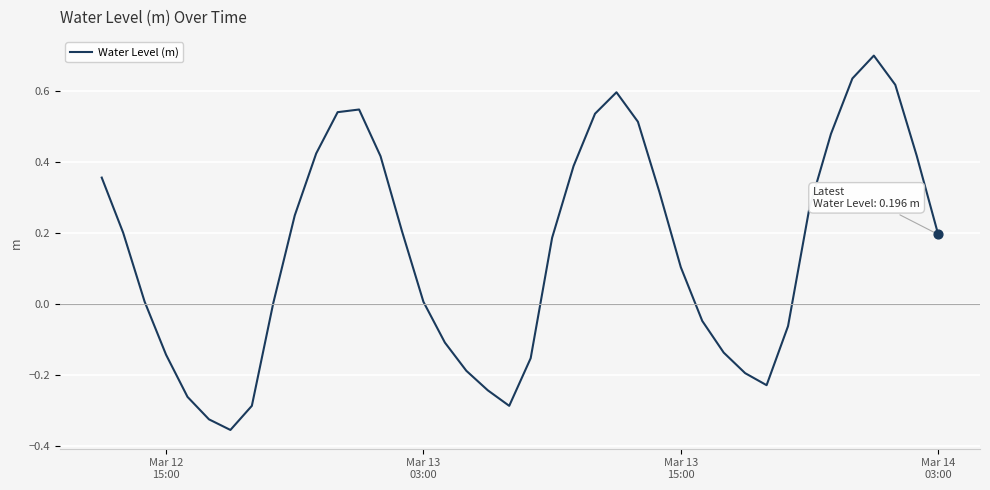

What is the greatest value displayed?

0.7